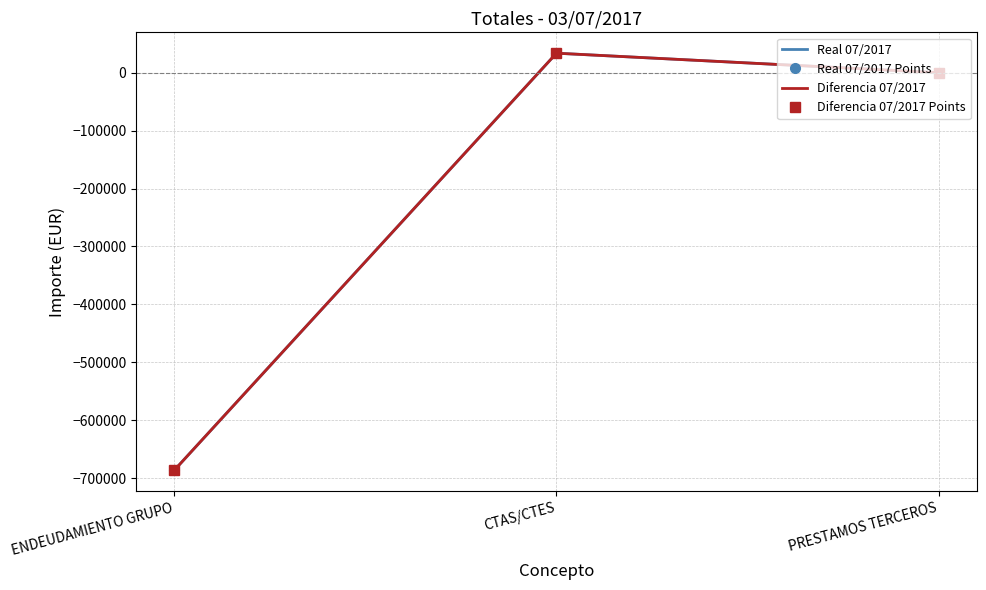

The Real 07/2017 series shows 0.0 at PRESTAMOS TERCEROS. True or false?

True